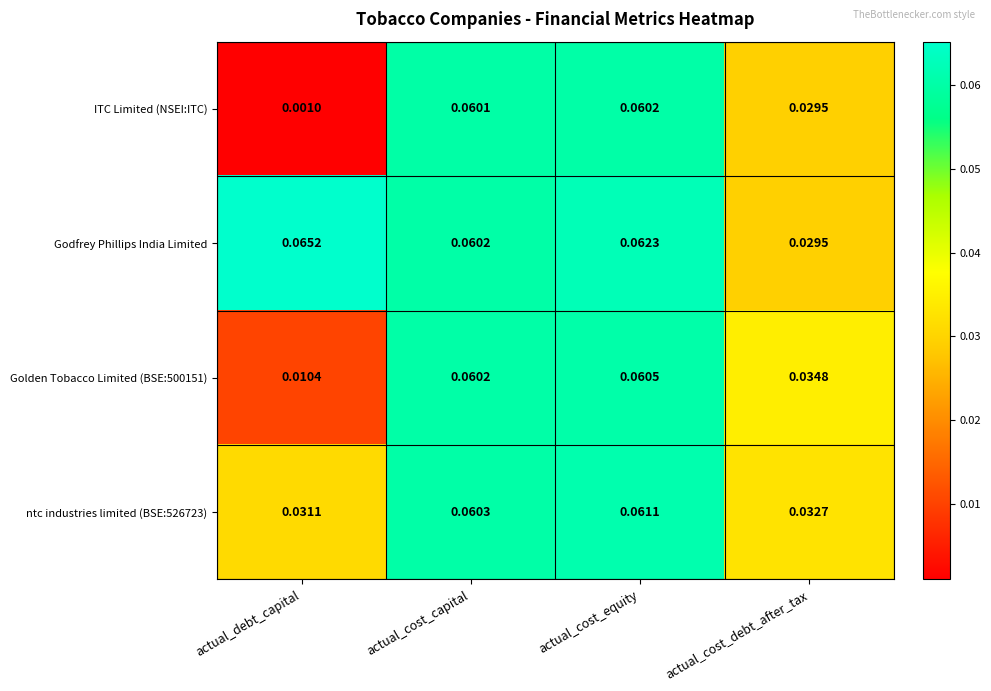

Which series has the widest spread of values?

ITC Limited (NSEI:ITC)